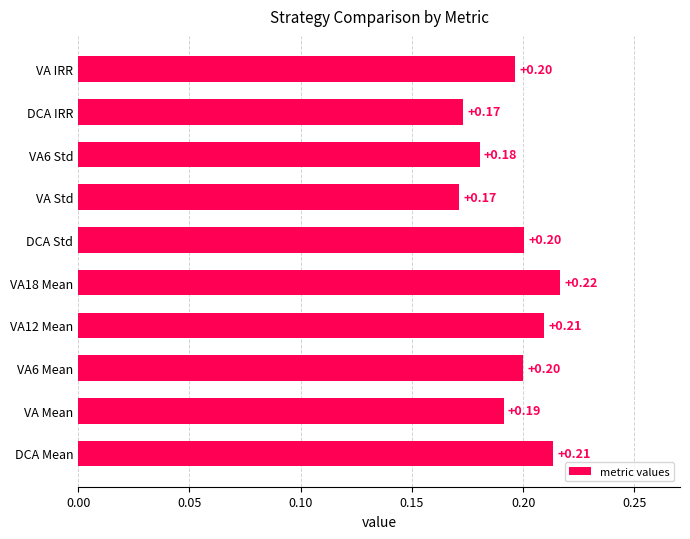

What is the greatest value displayed?

0.2